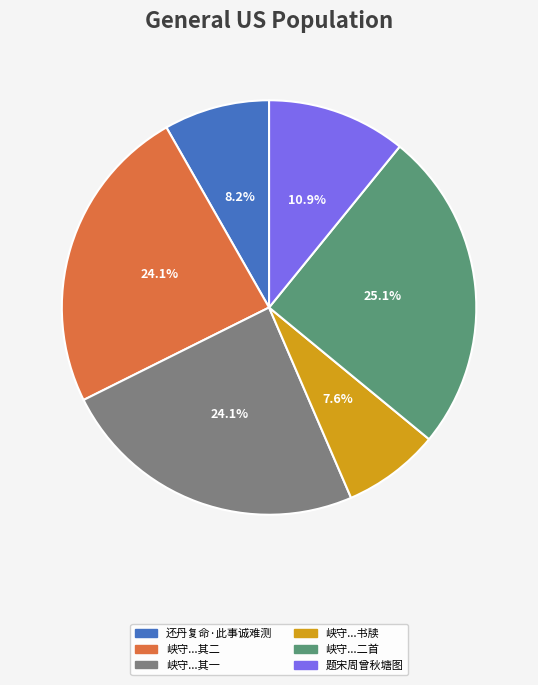

Does any single category account for the majority?

No